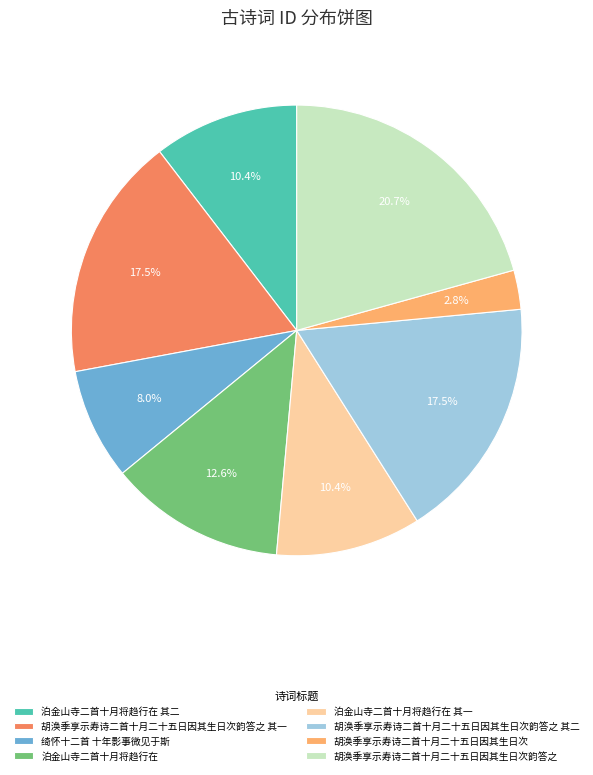

Is there any slice that represents more than half of the pie?

No